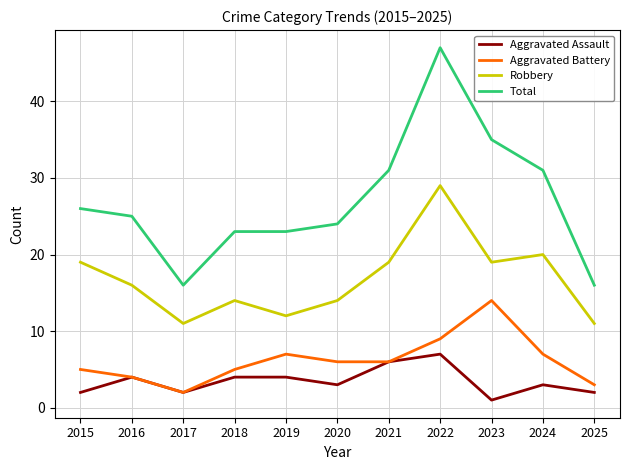

What are all the series names shown in the legend?

Aggravated Assault, Aggravated Battery, Robbery, Total